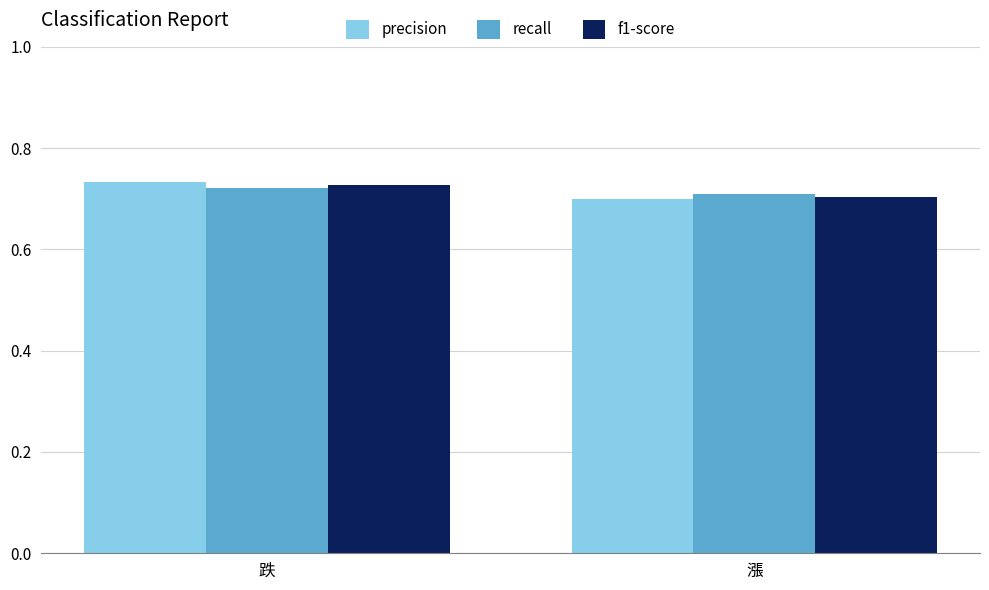

Is it true that precision equals 0.7 at 漲?

True